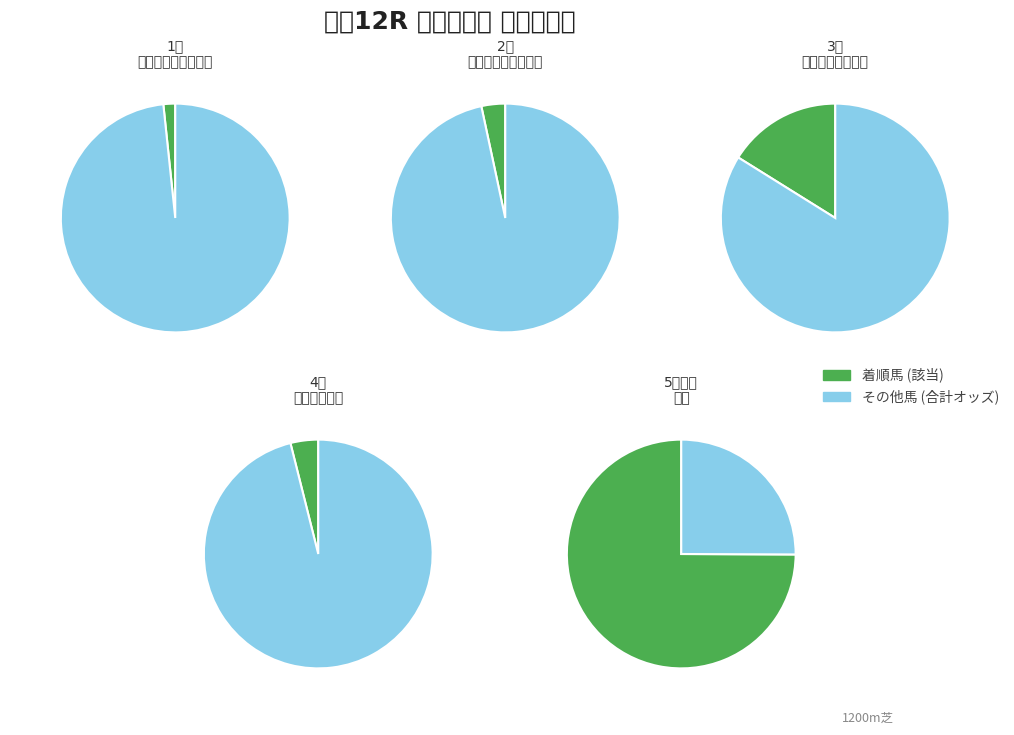

What is the smallest slice in the pie chart?

クラシックココア